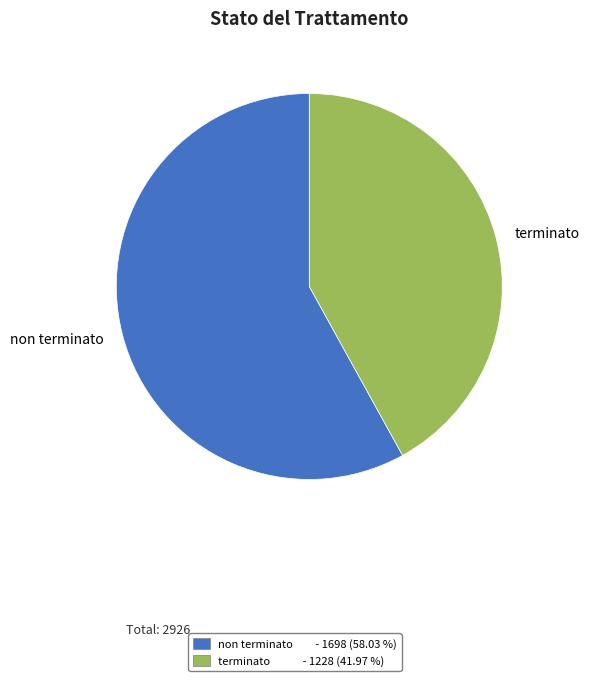

What is the smallest slice in the pie chart?

terminato